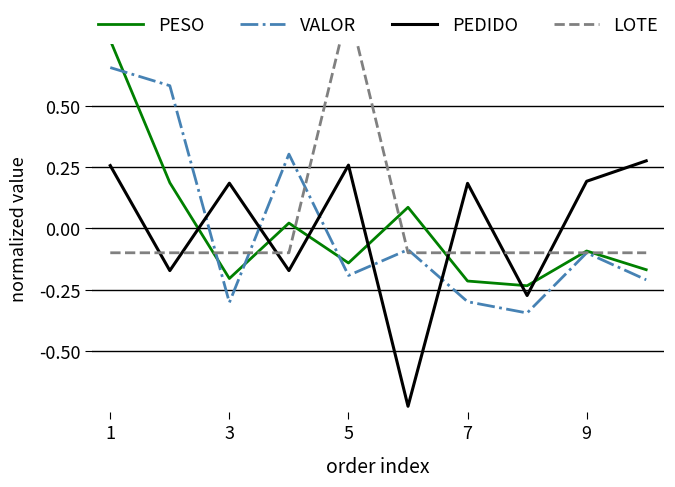

List the series in order of their peak value, highest first.

LOTE, PESO, VALOR, PEDIDO